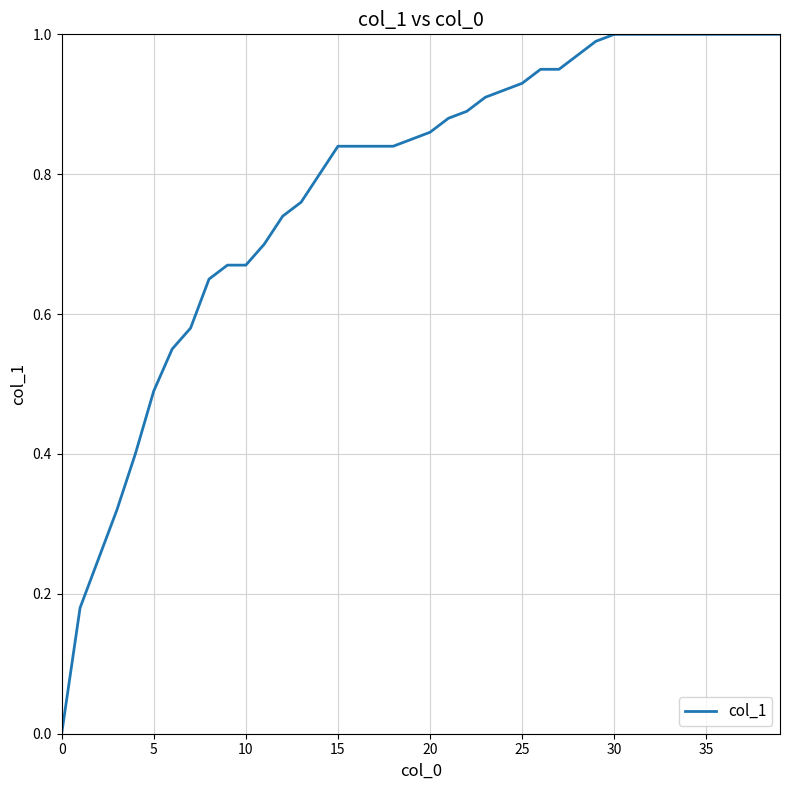

Reading left to right, transcribe all the data shown in this chart.

0.0	0.2	0.2	0.3	0.4	0.5	0.6	0.6	0.7	0.7	0.7	0.7	0.7	0.8	0.8	0.8	0.8	0.8	0.8	0.8	0.9	0.9	0.9	0.9	0.9	0.9	0.9	0.9	1.0	1.0	1.0	1.0	1.0	1.0	1.0	1.0	1.0	1.0	1.0	1.0